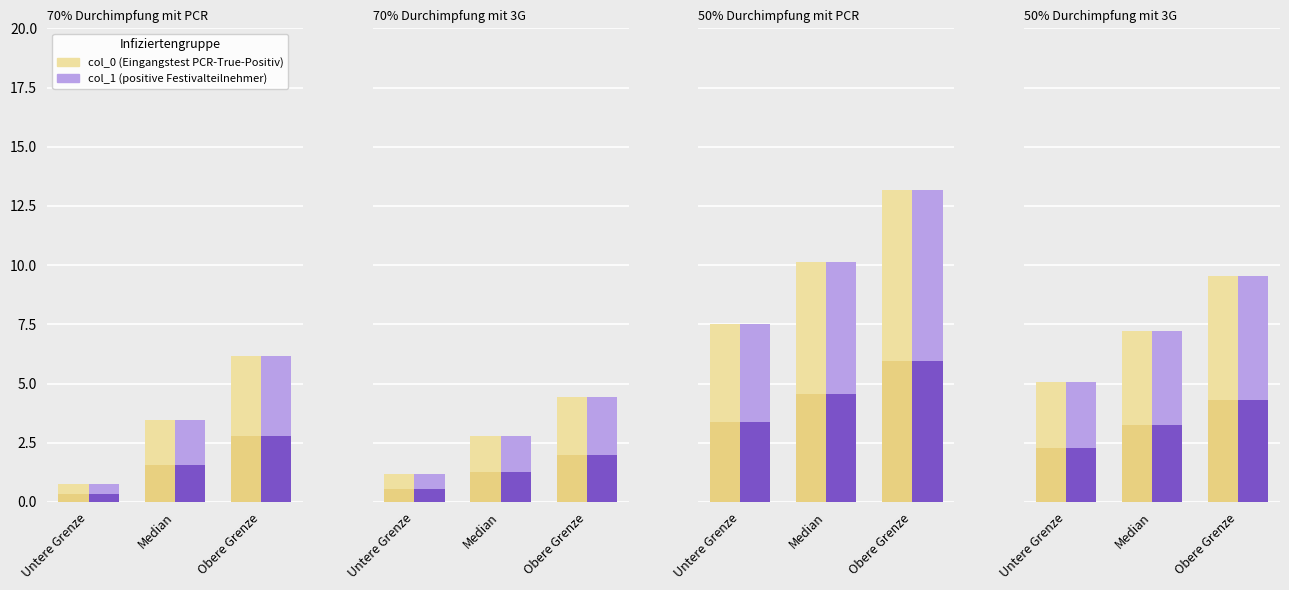

Which series changed the most between Untere Grenze and Median?

col_0 (Eingangstest PCR-True-Positiv)